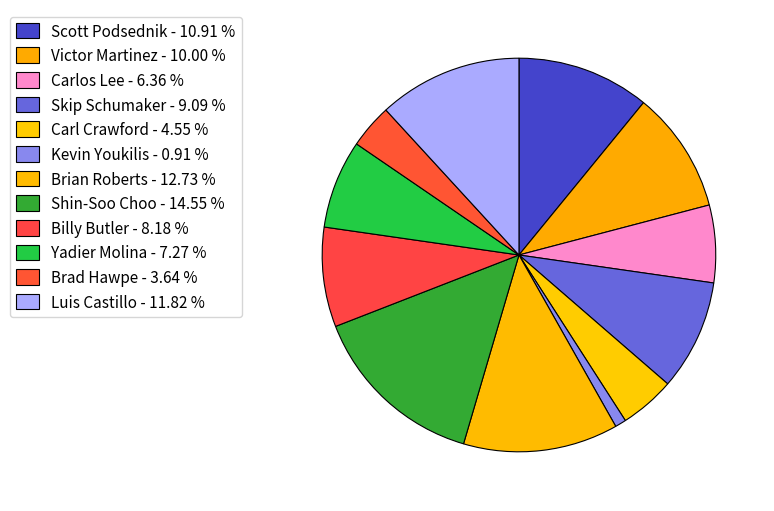

How many segments does this pie chart have?

12